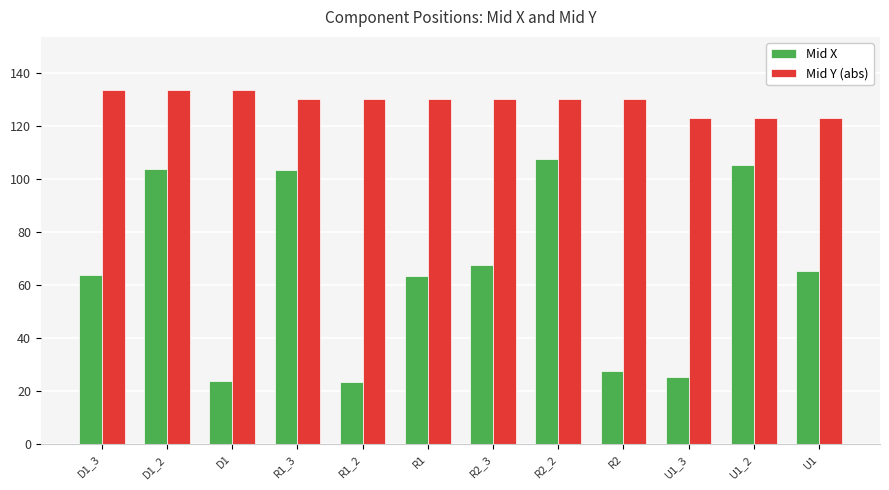

What is the value of the Mid Y (abs) bar at the 8th from the left?

130.3